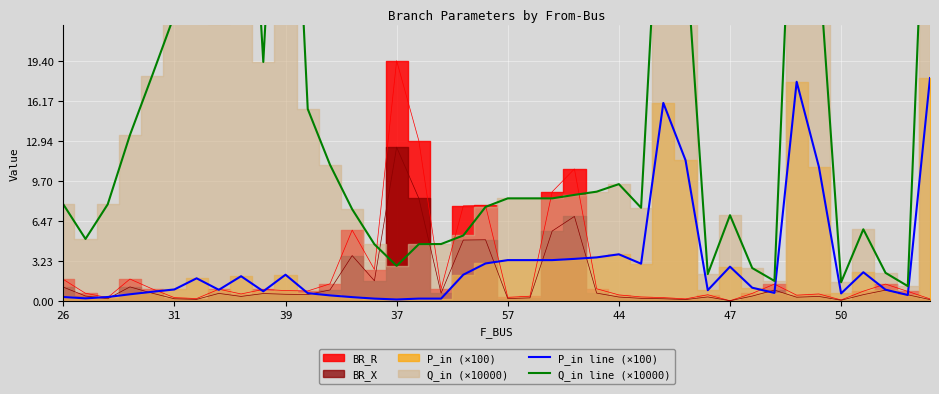

At how many categories does at least one series exceed 23?

9